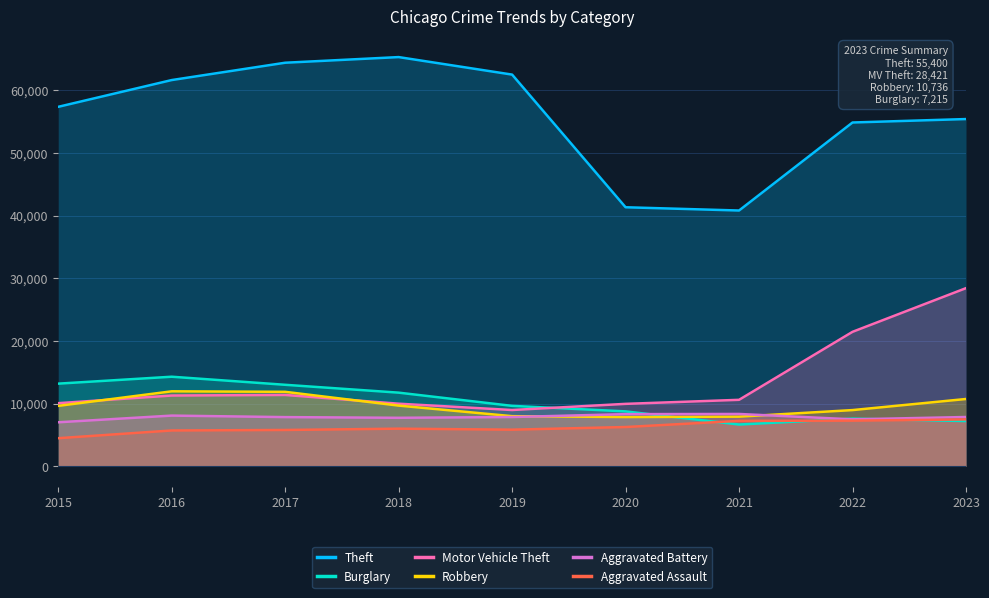

Reading left to right, extract all data points from this chart.

Theft: 57350	61621	64386	65287	62492	41326	40807	54851	55400
Burglary: 13184	14289	13001	11747	9638	8758	6662	7595	7215
Motor Vehicle Theft: 10068	11286	11380	9985	8977	9959	10603	21451	28421
Robbery: 9638	11960	11880	9681	7995	7855	7918	8965	10736
Aggravated Battery: 7019	8086	7845	7735	7857	8319	8347	7489	7861
Aggravated Assault: 4480	5712	5793	6001	5841	6263	7242	7281	7472